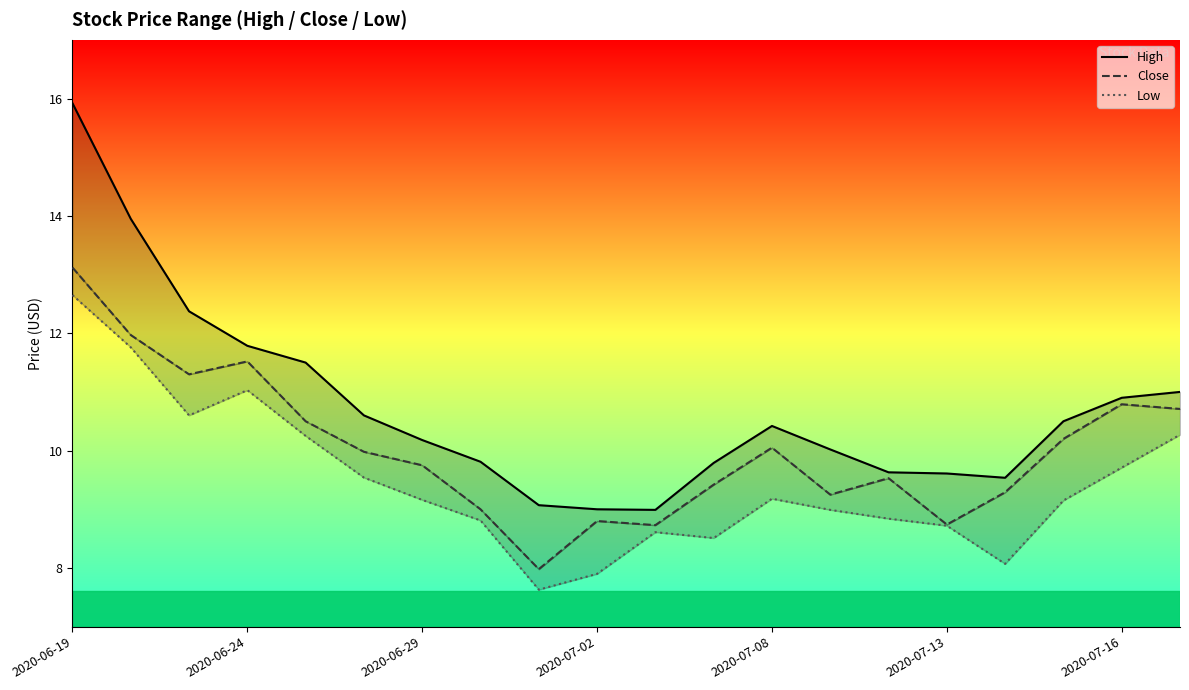

What is the total value across all series at 16?

26.9